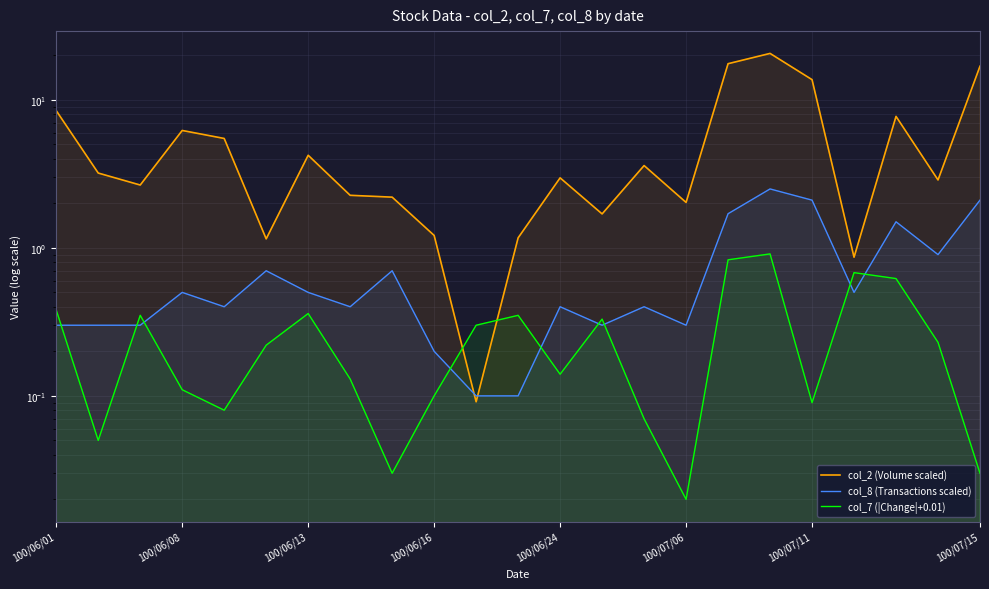

What is the value of the col_8 (Transactions scaled) point at the 17th from the left?

1.7